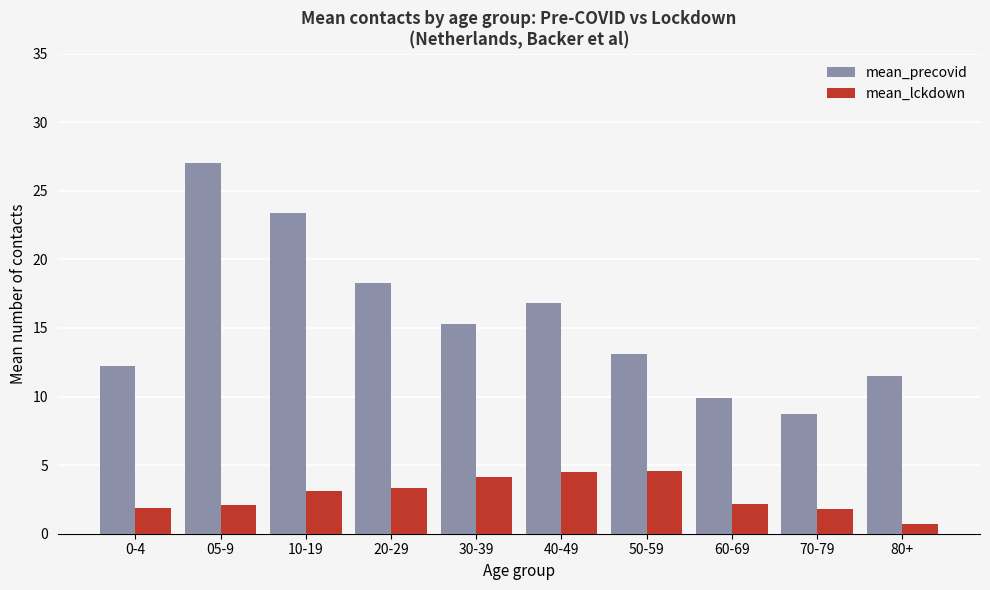

What is the spread (max minus min) of values at 60-69?

7.7